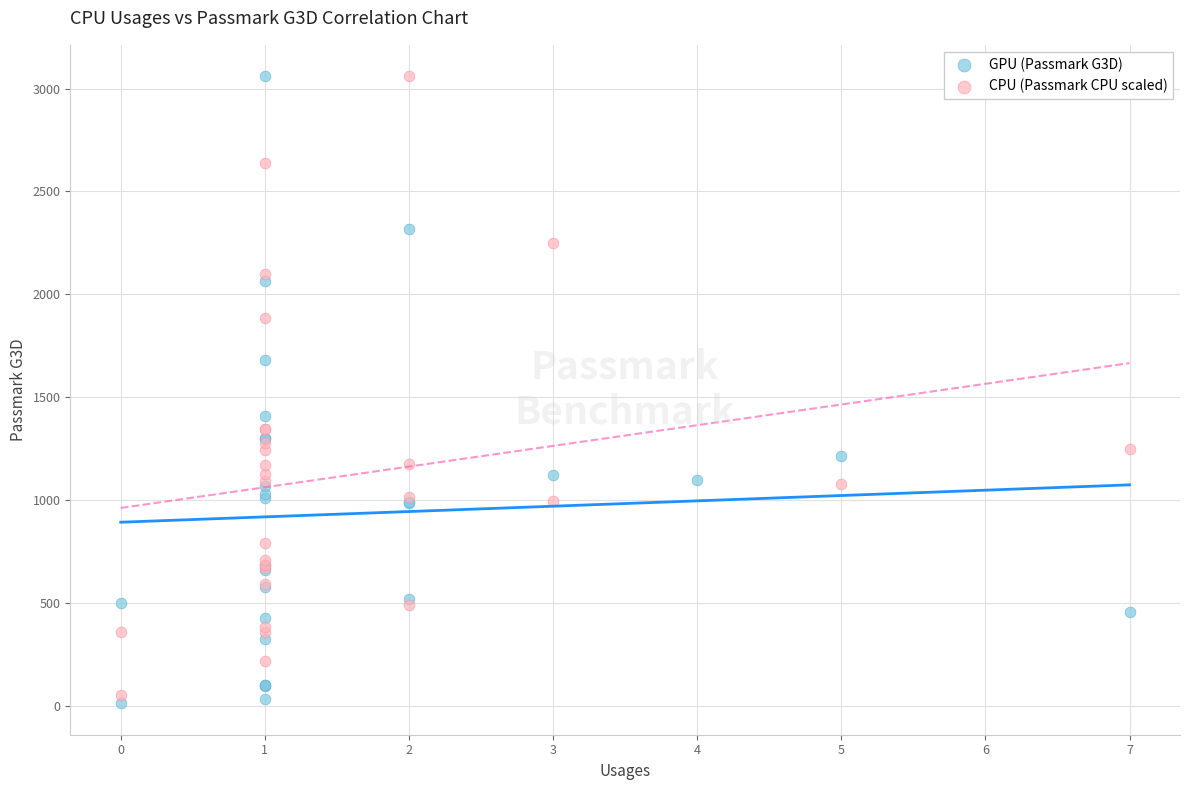

Which series has the largest Y range (max minus min)?

GPU (Passmark G3D)